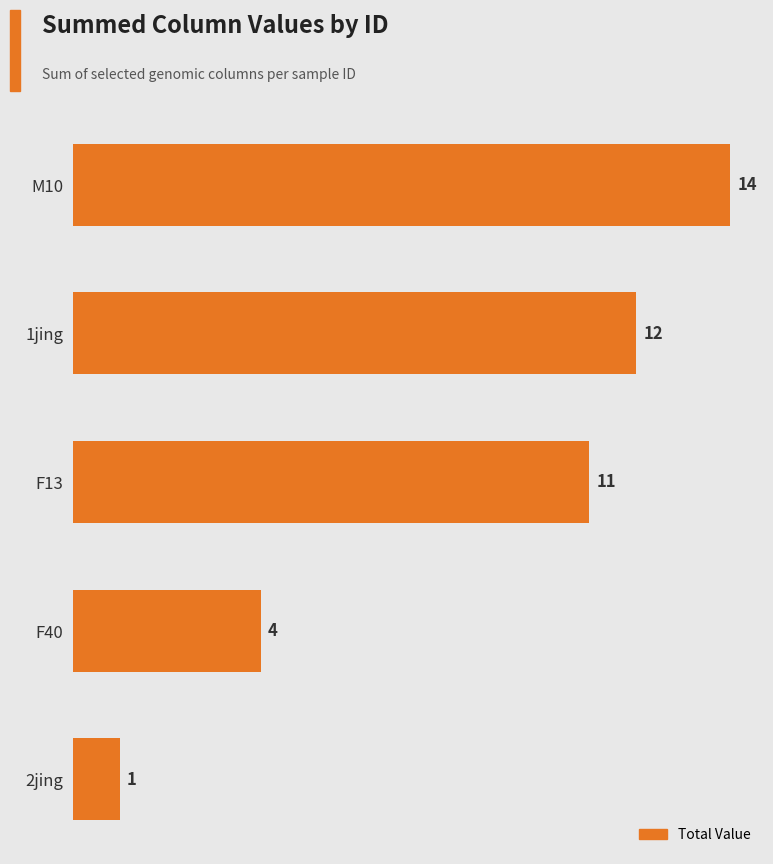

Reading top to bottom, what are all the values shown in this chart?

14	12	11	4	1